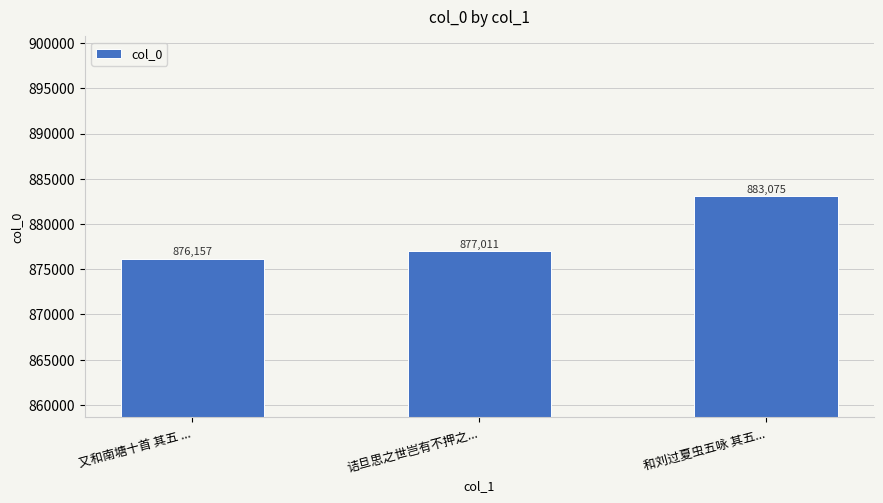

Count the number of data series in this chart.

1